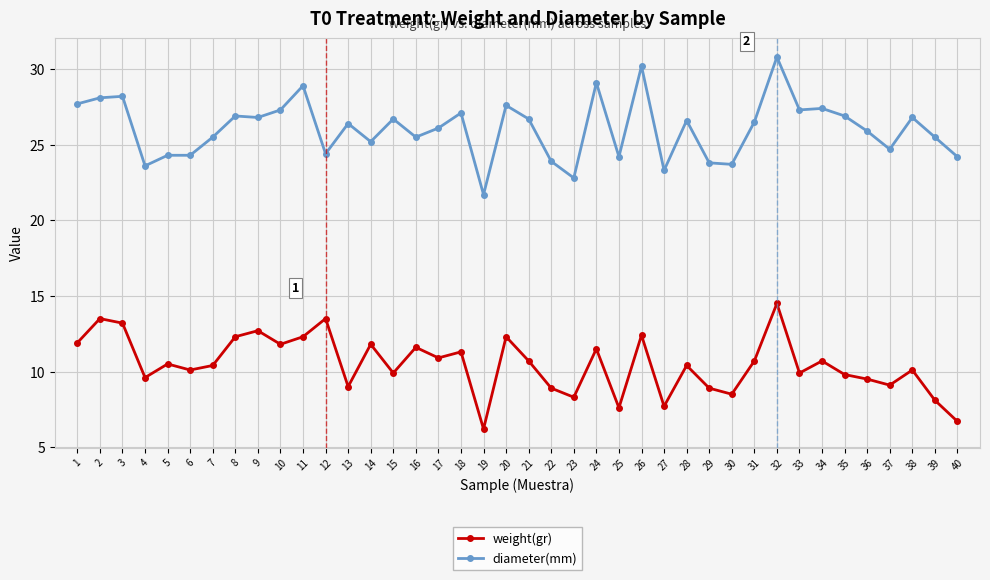

How many lines are shown in the chart?

2